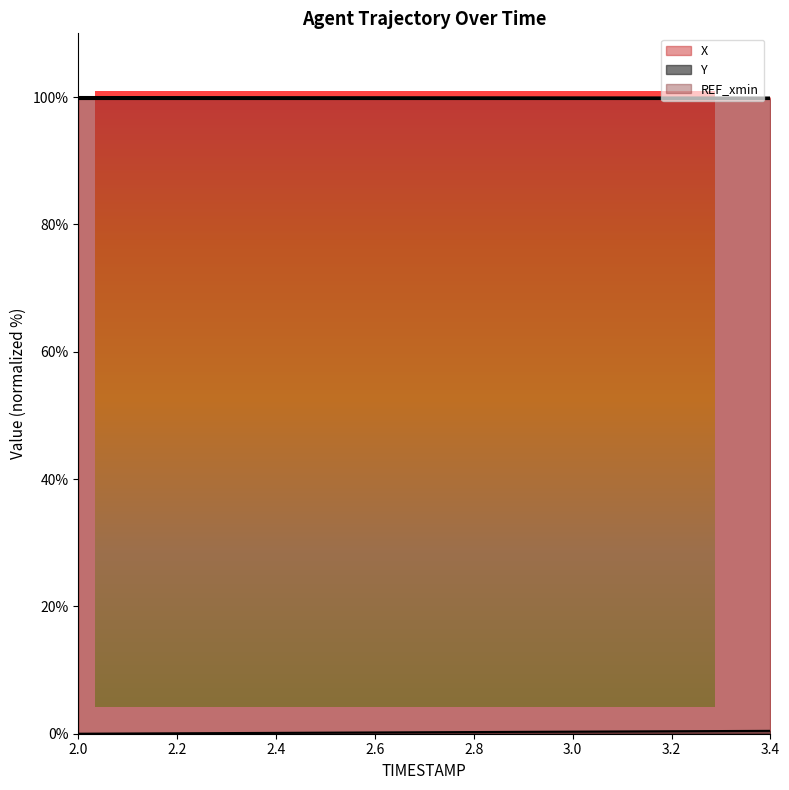

True or false: Y and X cross at least once.

False